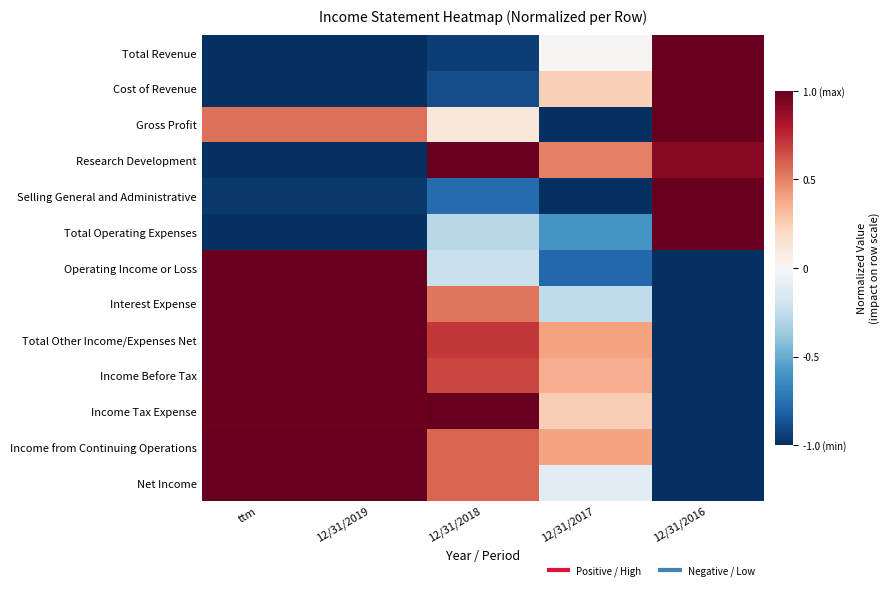

Reading right to left, what are all the values shown in this chart?

Total Revenue: 12/31/2016=1.0	12/31/2017=0.0	12/31/2018=-0.9	12/31/2019=-1.0	ttm=-1.0
Cost of Revenue: 12/31/2016=1.0	12/31/2017=0.2	12/31/2018=-0.9	12/31/2019=-1.0	ttm=-1.0
Gross Profit: 12/31/2016=1.0	12/31/2017=-1.0	12/31/2018=0.1	12/31/2019=0.6	ttm=0.6
Research Development: 12/31/2016=0.9	12/31/2017=0.5	12/31/2018=1.0	12/31/2019=-1.0	ttm=-1.0
Selling General and Administrative: 12/31/2016=1.0	12/31/2017=-1.0	12/31/2018=-0.8	12/31/2019=-1.0	ttm=-1.0
Total Operating Expenses: 12/31/2016=1.0	12/31/2017=-0.6	12/31/2018=-0.3	12/31/2019=-1.0	ttm=-1.0
Operating Income or Loss: 12/31/2016=-1.0	12/31/2017=-0.8	12/31/2018=-0.2	12/31/2019=1.0	ttm=1.0
Interest Expense: 12/31/2016=-1.0	12/31/2017=-0.3	12/31/2018=0.5	12/31/2019=1.0	ttm=1.0
Total Other Income/Expenses Net: 12/31/2016=-1.0	12/31/2017=0.4	12/31/2018=0.7	12/31/2019=1.0	ttm=1.0
Income Before Tax: 12/31/2016=-1.0	12/31/2017=0.4	12/31/2018=0.7	12/31/2019=1.0	ttm=1.0
Income Tax Expense: 12/31/2016=-1.0	12/31/2017=0.2	12/31/2018=1.0	12/31/2019=1.0	ttm=1.0
Income from Continuing Operations: 12/31/2016=-1.0	12/31/2017=0.4	12/31/2018=0.6	12/31/2019=1.0	ttm=1.0
Net Income: 12/31/2016=-1.0	12/31/2017=-0.1	12/31/2018=0.6	12/31/2019=1.0	ttm=1.0